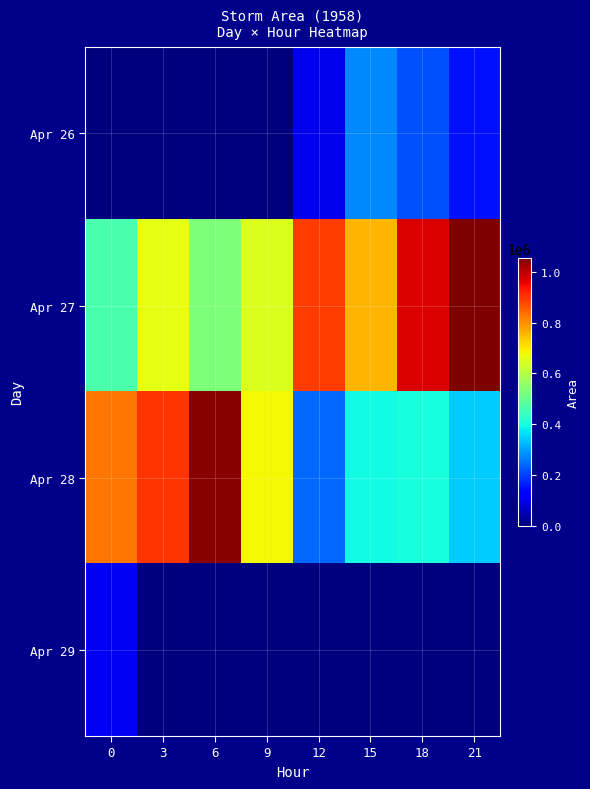

Reading right to left, what are all the values shown in this chart?

Apr 26: 21=152500	18=216250	15=275000	12=103125	9=0	6=0	3=0	0=0
Apr 27: 21=1056250	18=970625	15=758750	12=891250	9=650625	6=529375	3=663750	0=465000
Apr 28: 21=346250	18=401250	15=393125	12=241250	9=681250	6=1046250	3=902500	0=826250
Apr 29: 21=0	18=0	15=0	12=0	9=0	6=0	3=0	0=107500